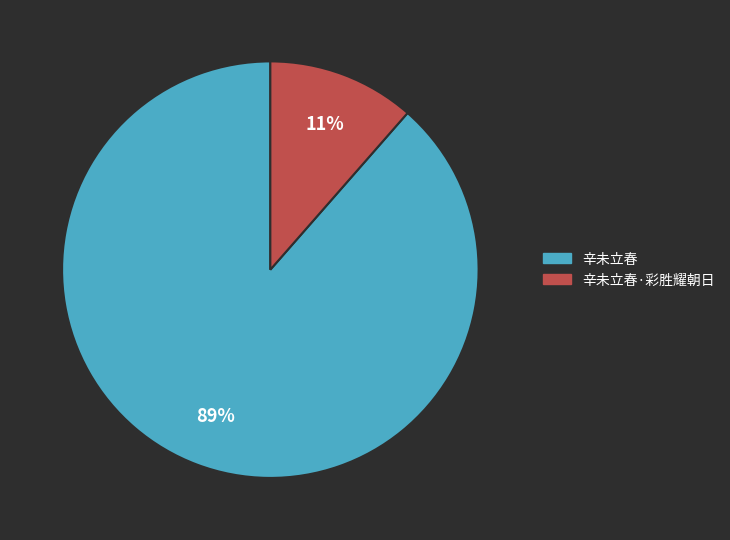

Does any single category account for the majority?

Yes